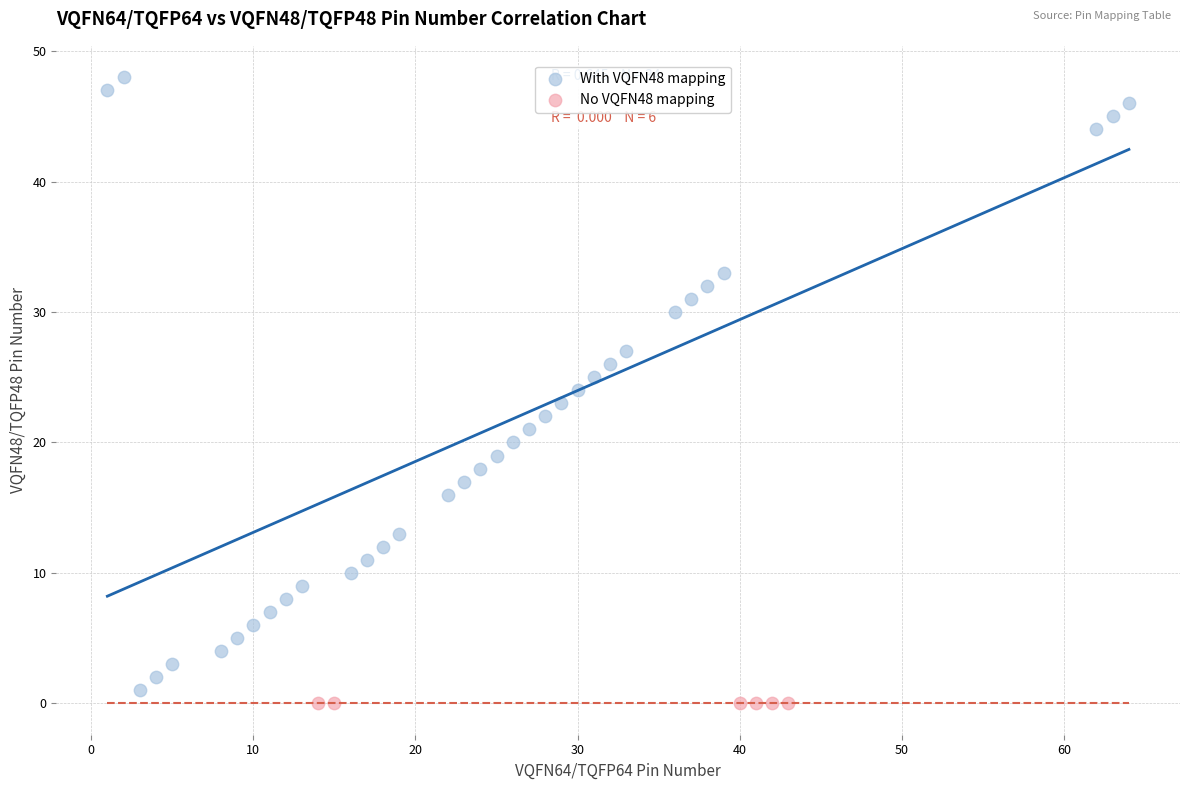

Which series contains the highest Y value?

With VQFN48 mapping